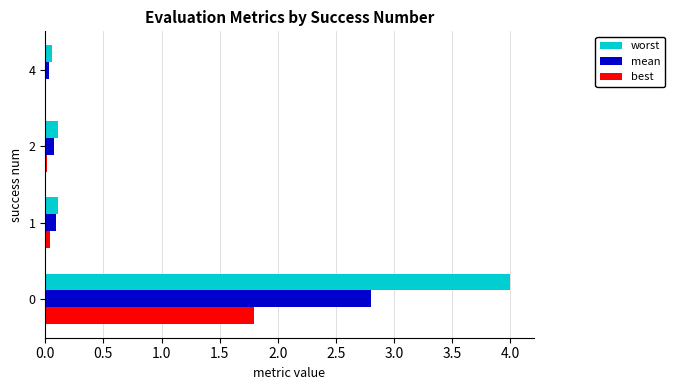

Which series changed the most between 0 and 4?

worst